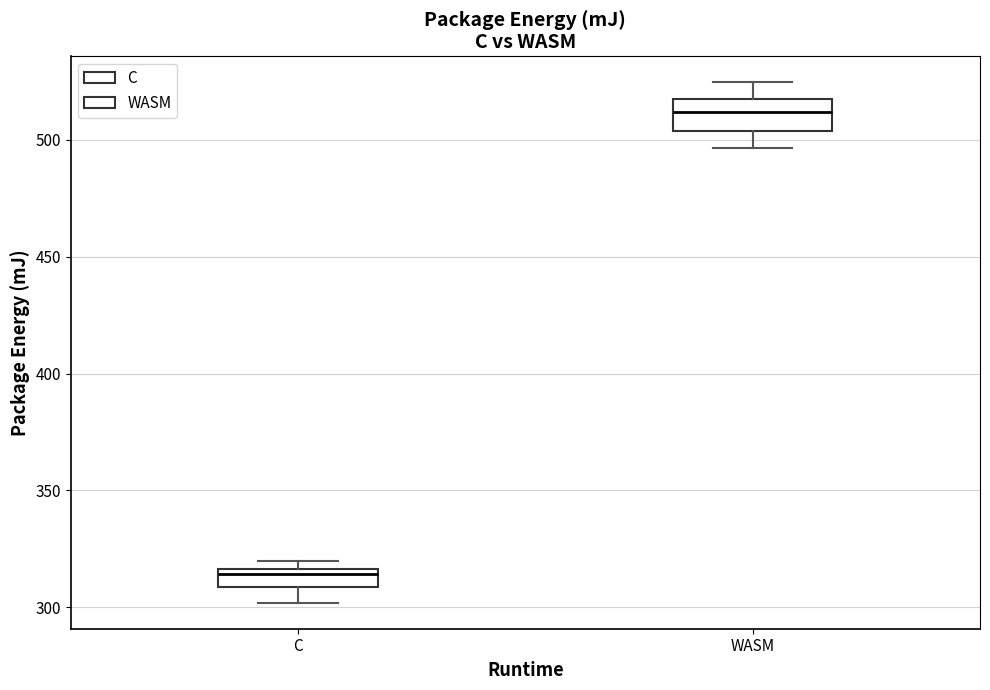

Which box's median line is the lowest?

C